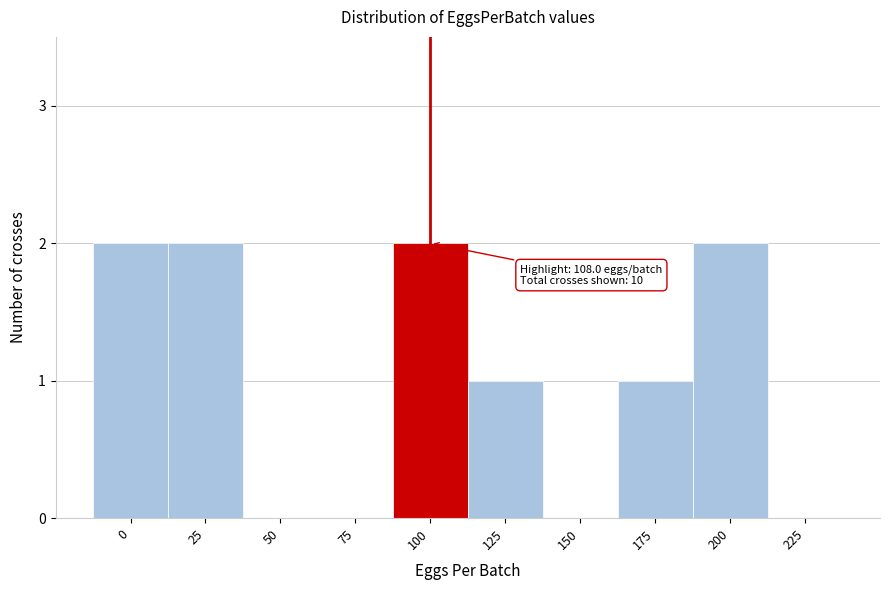

Reading left to right, list all the values displayed in this chart.

0=2	25=2	50=0	75=0	100=2	125=1	150=0	175=1	200=2	225=0